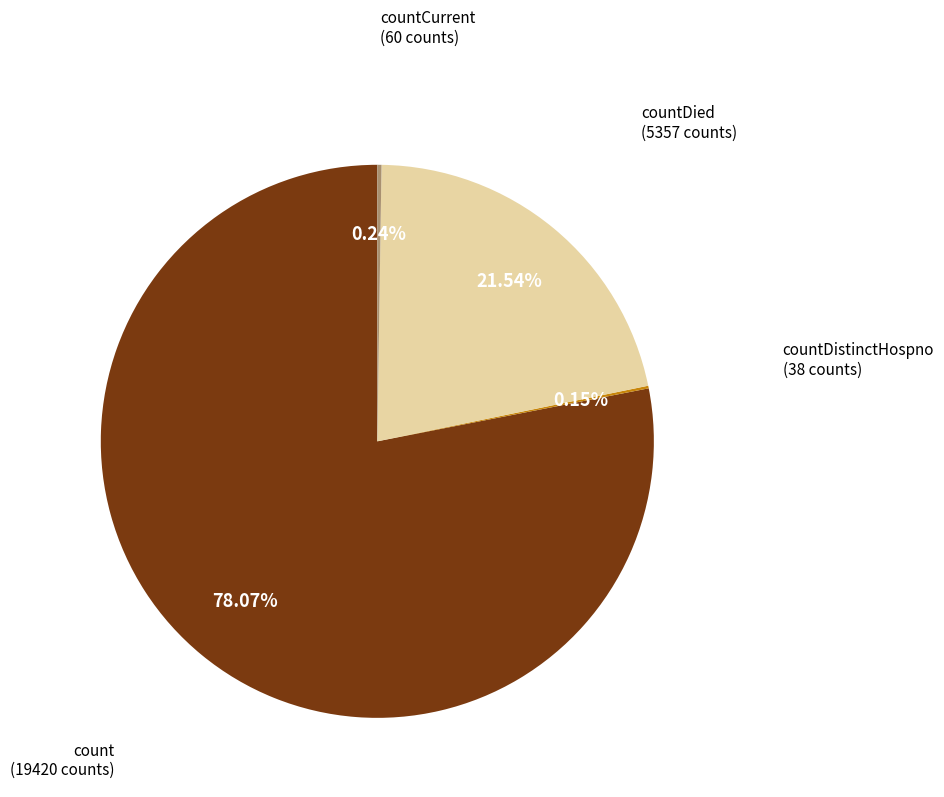

Which slice represents more than half of the pie?

count